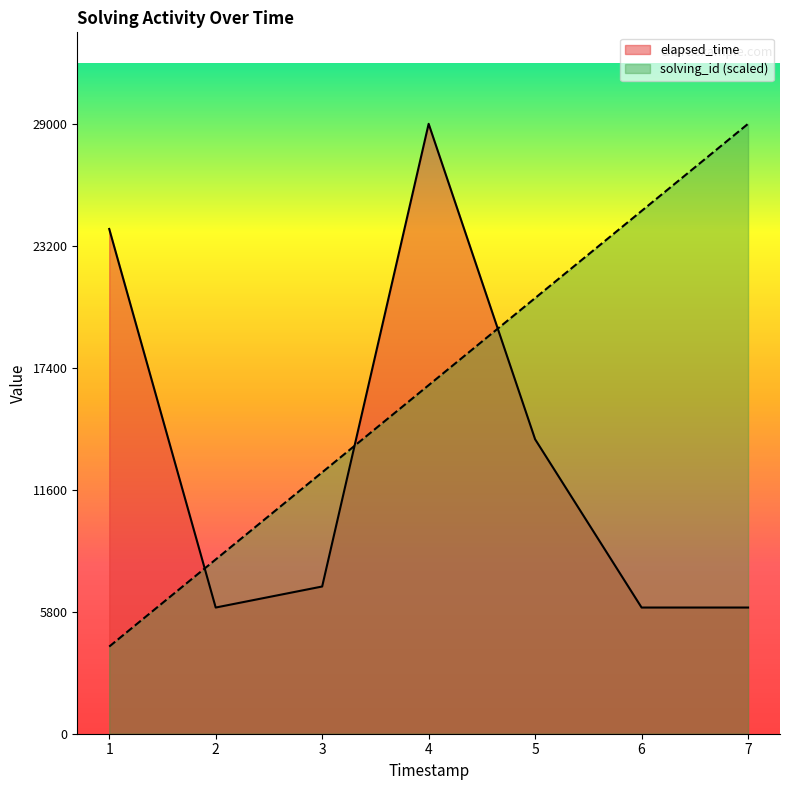

Which series ends up on top after the final intersection of solving_id and elapsed_time?

solving_id